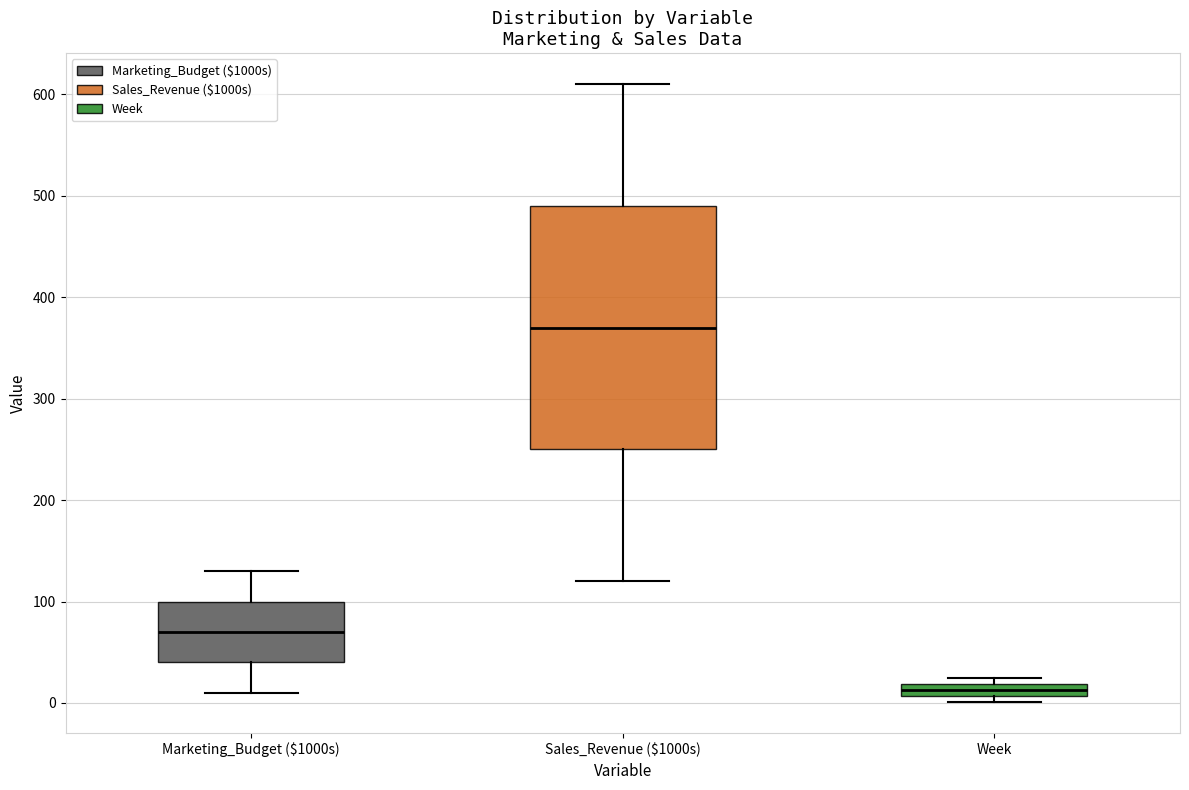

Which box has the highest median line?

Sales_Revenue ($1000s)